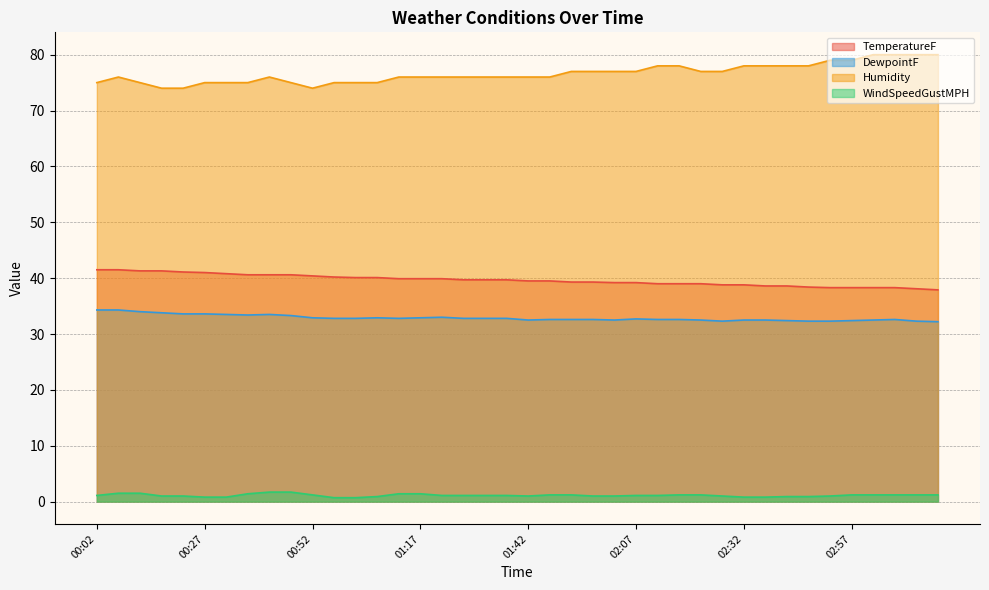

What is the difference between the DewpointF values at 02:47 and 01:22?

0.7